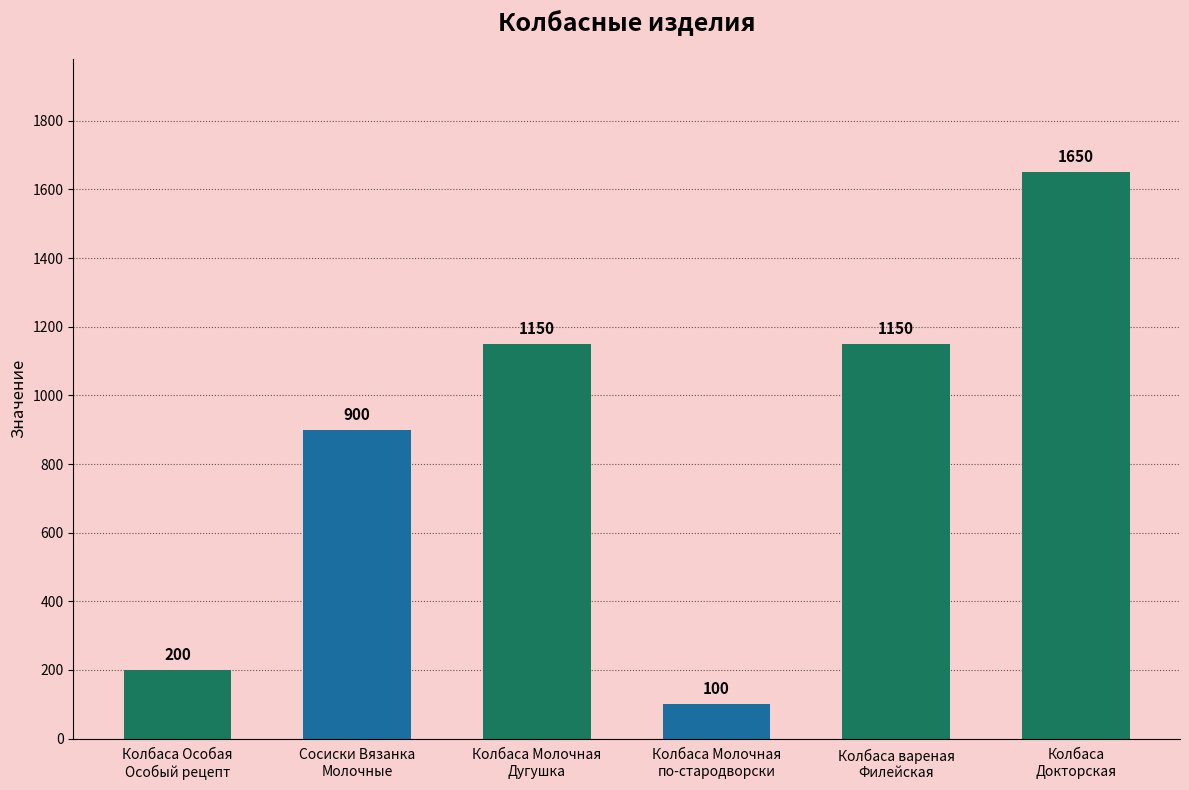

Which label corresponds to the smallest value in the chart?

Колбаса Молочная
по-стародворски